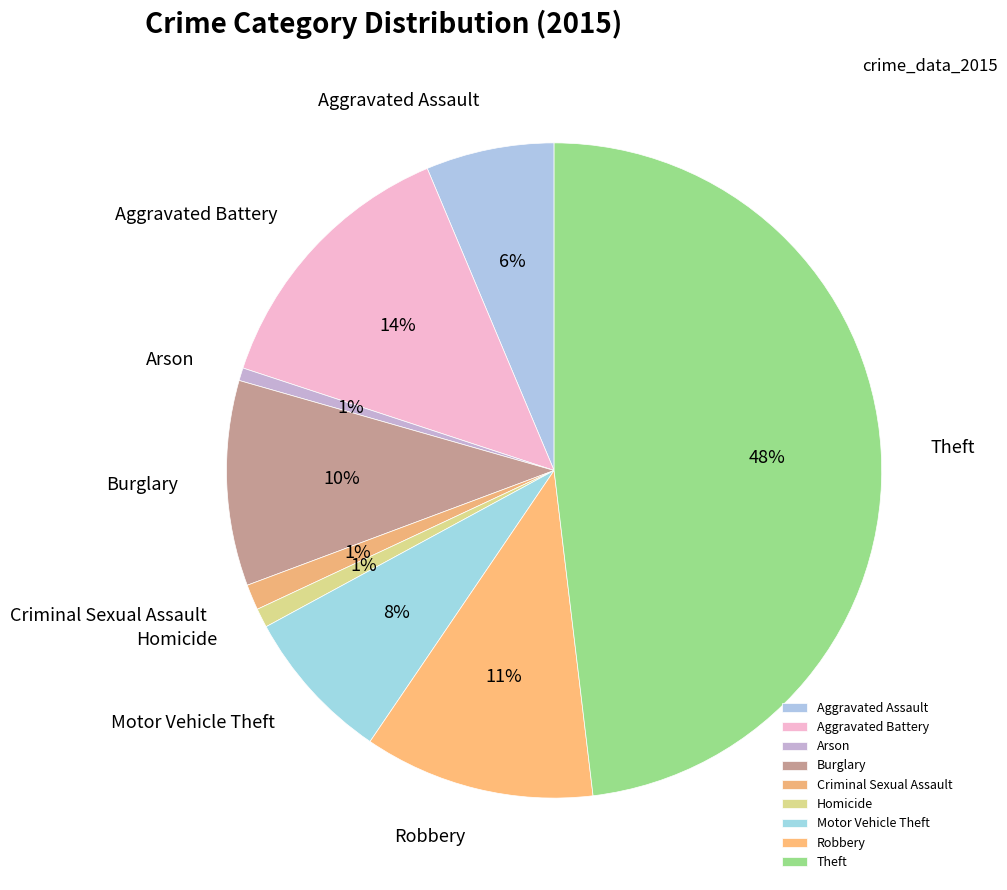

Combined, do Theft and Aggravated Assault account for over 50%?

Yes